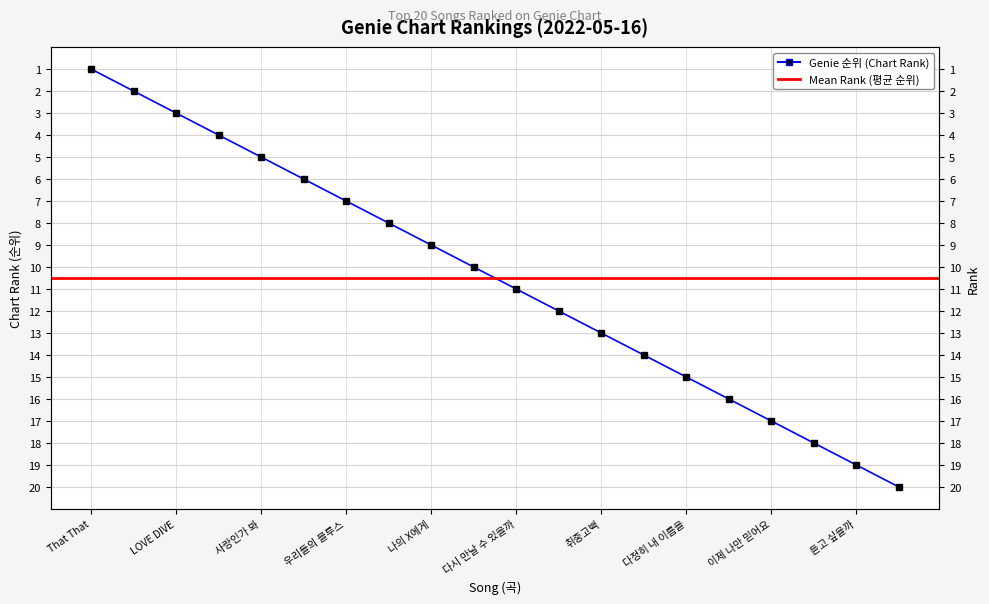

What is the label of the 17th point from the right?

봄여름가을겨울